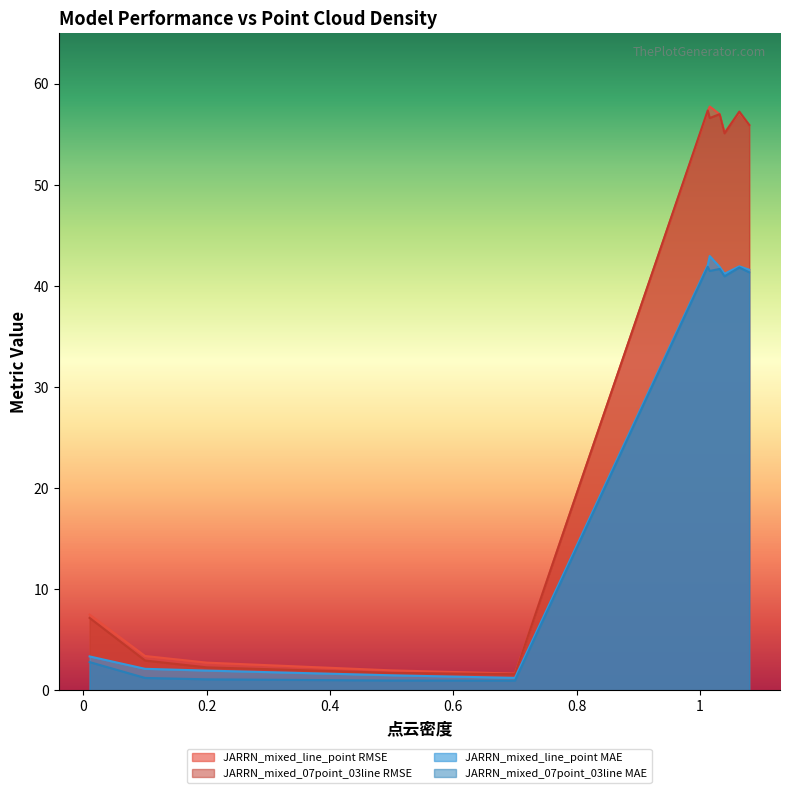

At how many categories does at least one series exceed 48?

6